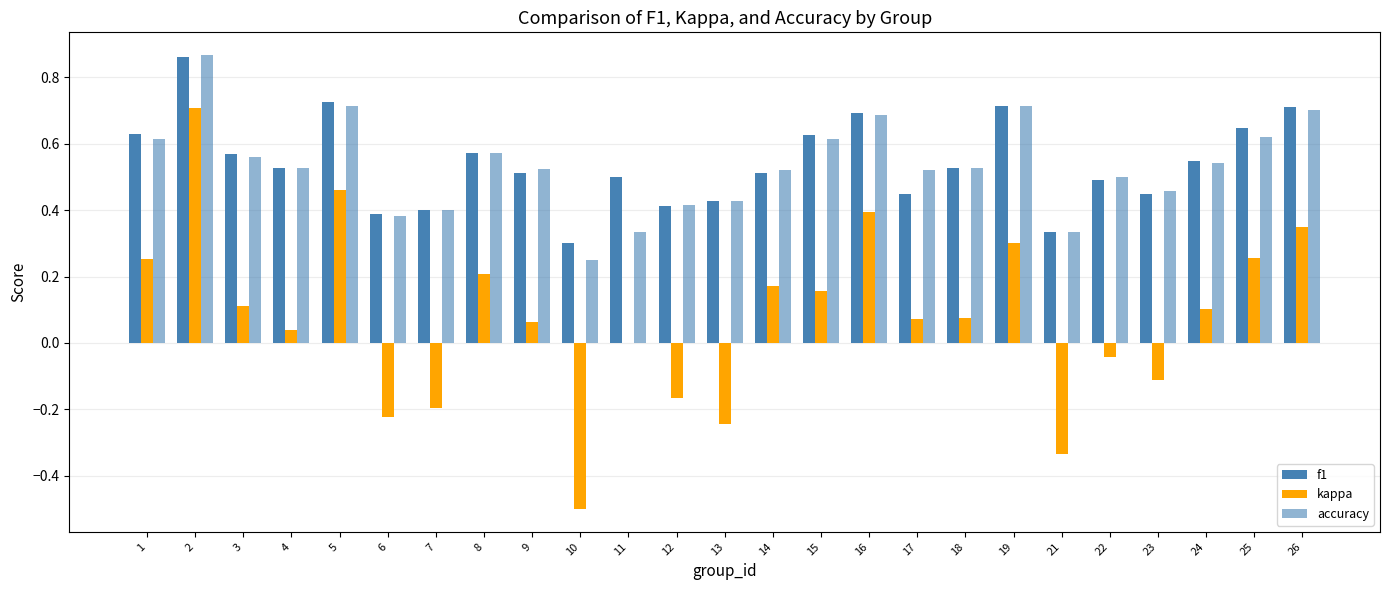

How many data points does each series have?

25